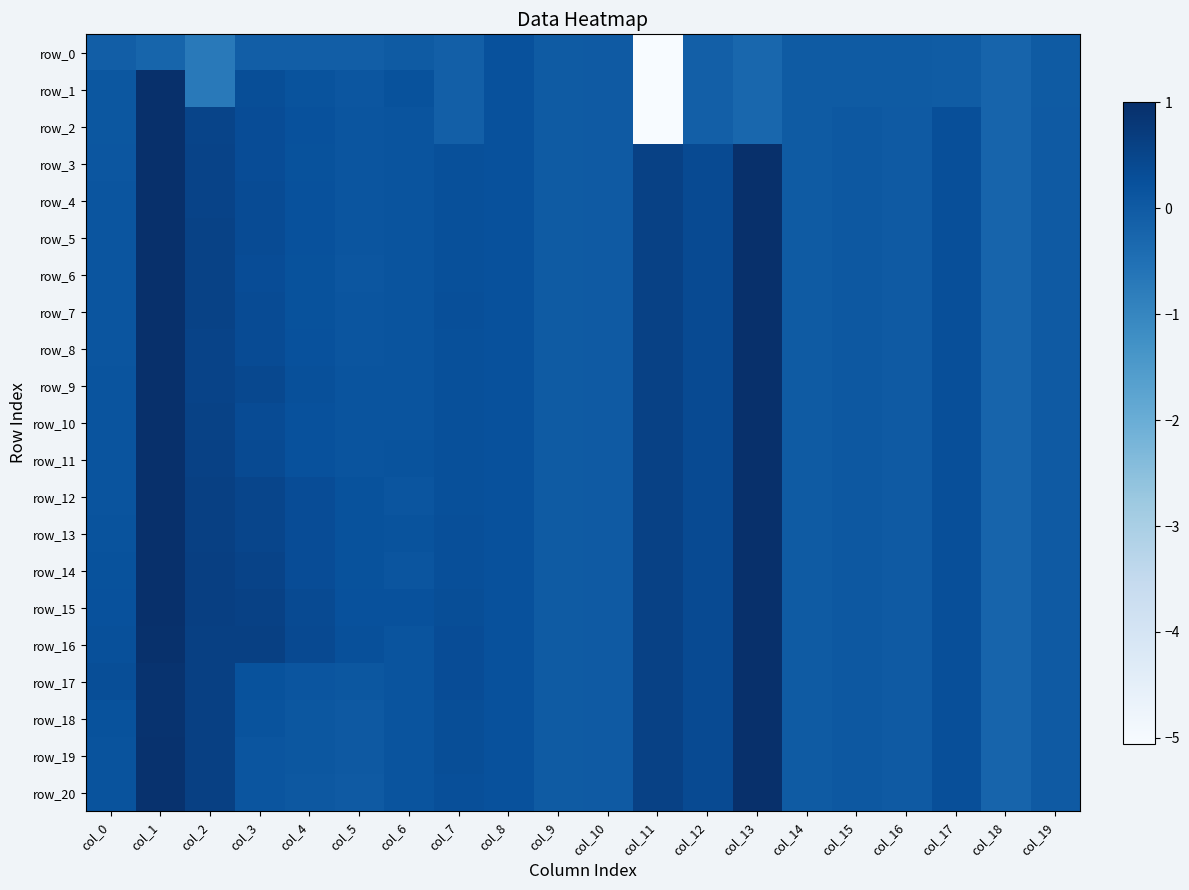

The row_7 series shows 0.1 at col_0. True or false?

True